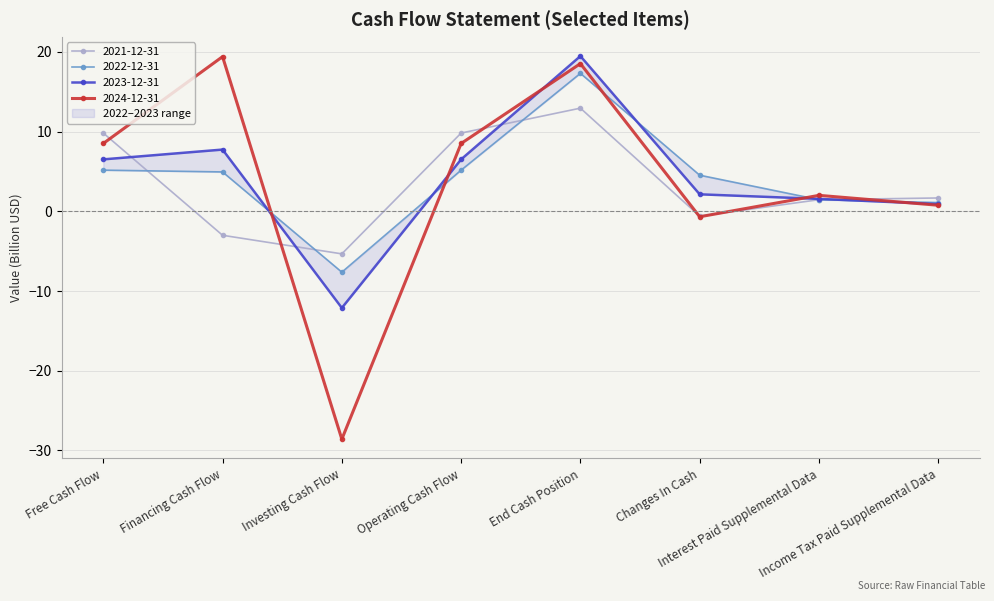

Is it true that 2024-12-31 equals 8.5 at Free Cash Flow?

True